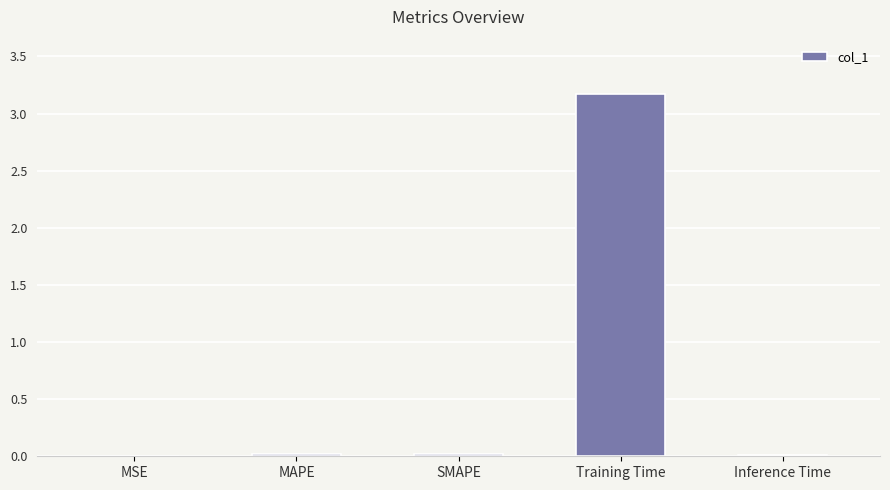

Which label corresponds to the largest value in the chart?

Training Time